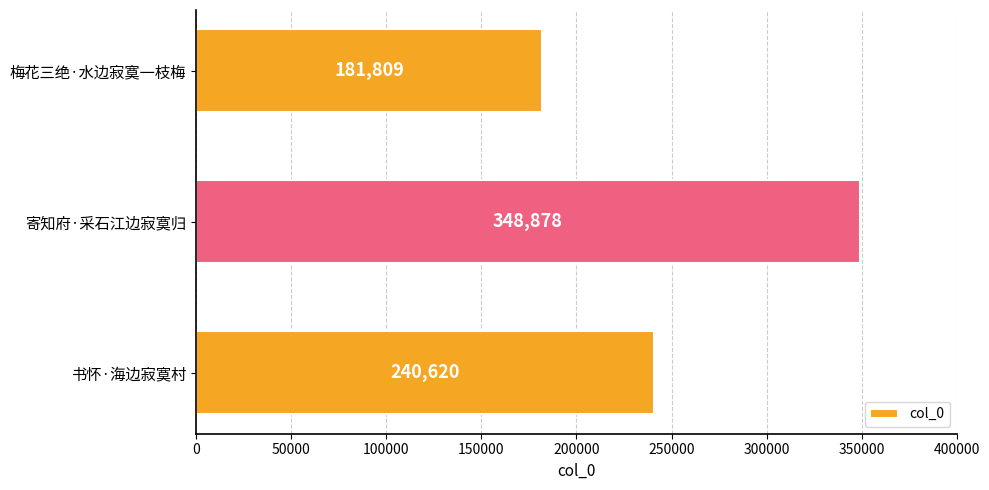

How many series are shown in this chart?

1